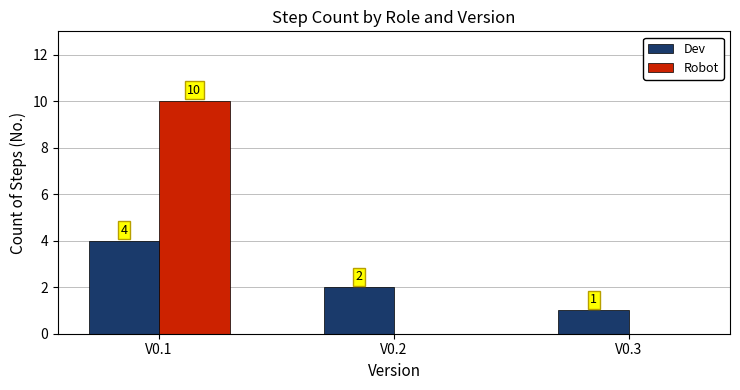

Are the bars grouped side by side (vs. stacked)?

Yes